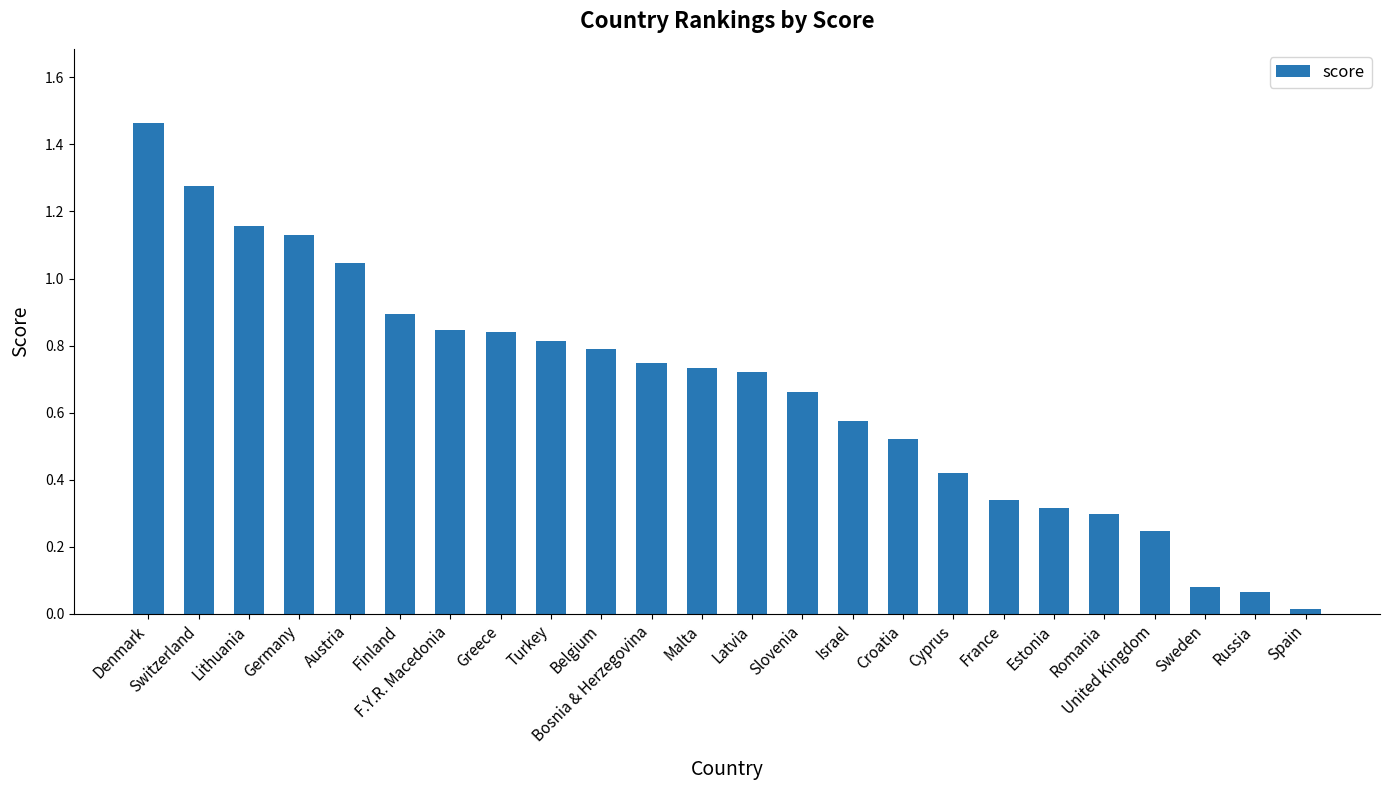

At which label is the value closest to 0?

Spain